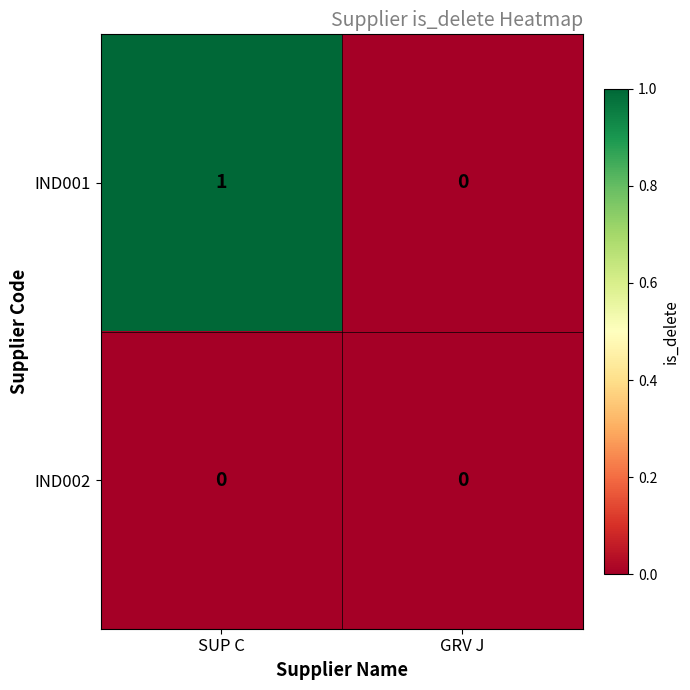

Reading left to right, extract all data points from this chart.

IND001: SUP C=1	GRV J=0
IND002: SUP C=0	GRV J=0